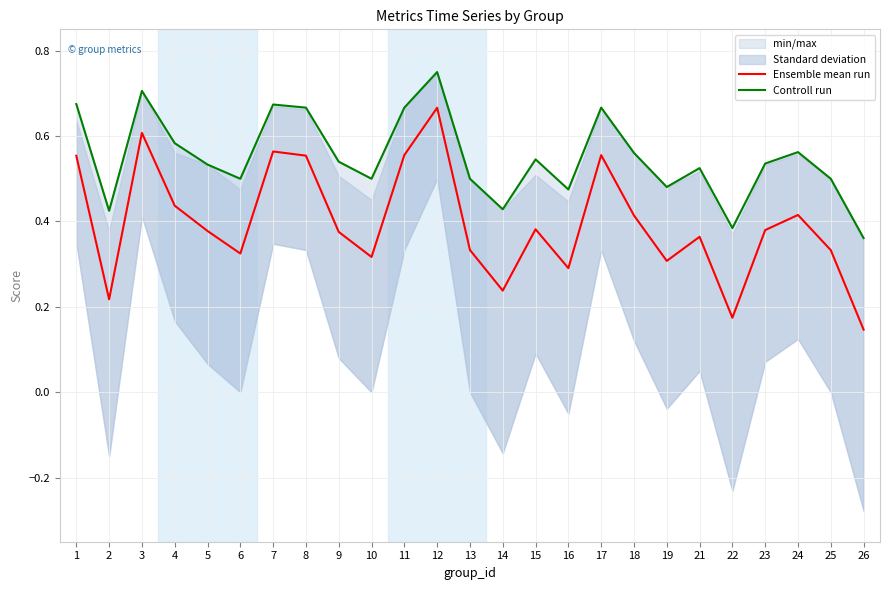

At which category is the sum across all series the highest?

12